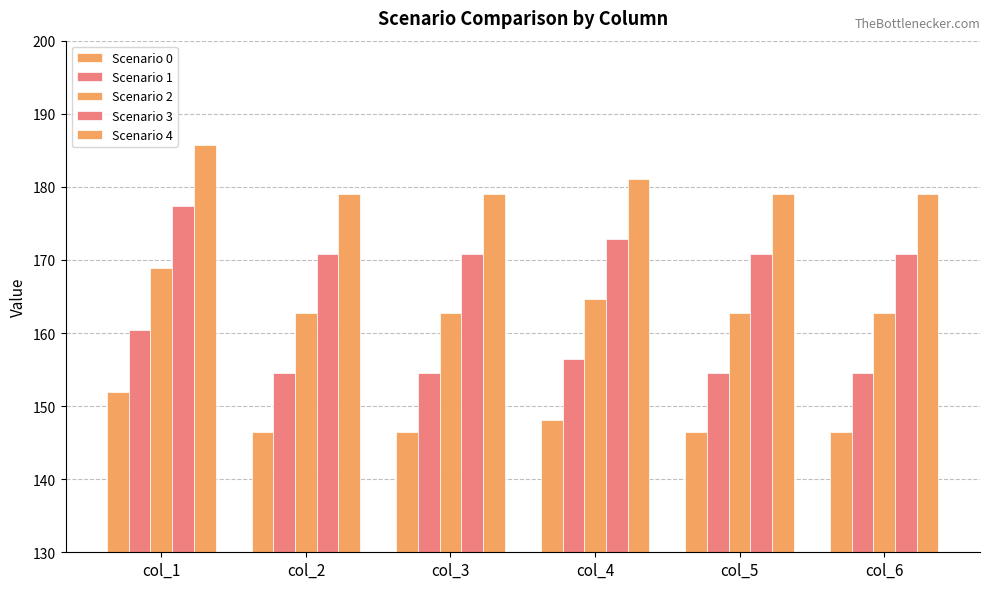

List the series in order of their overall mean, highest first.

Scenario 4, Scenario 3, Scenario 2, Scenario 1, Scenario 0